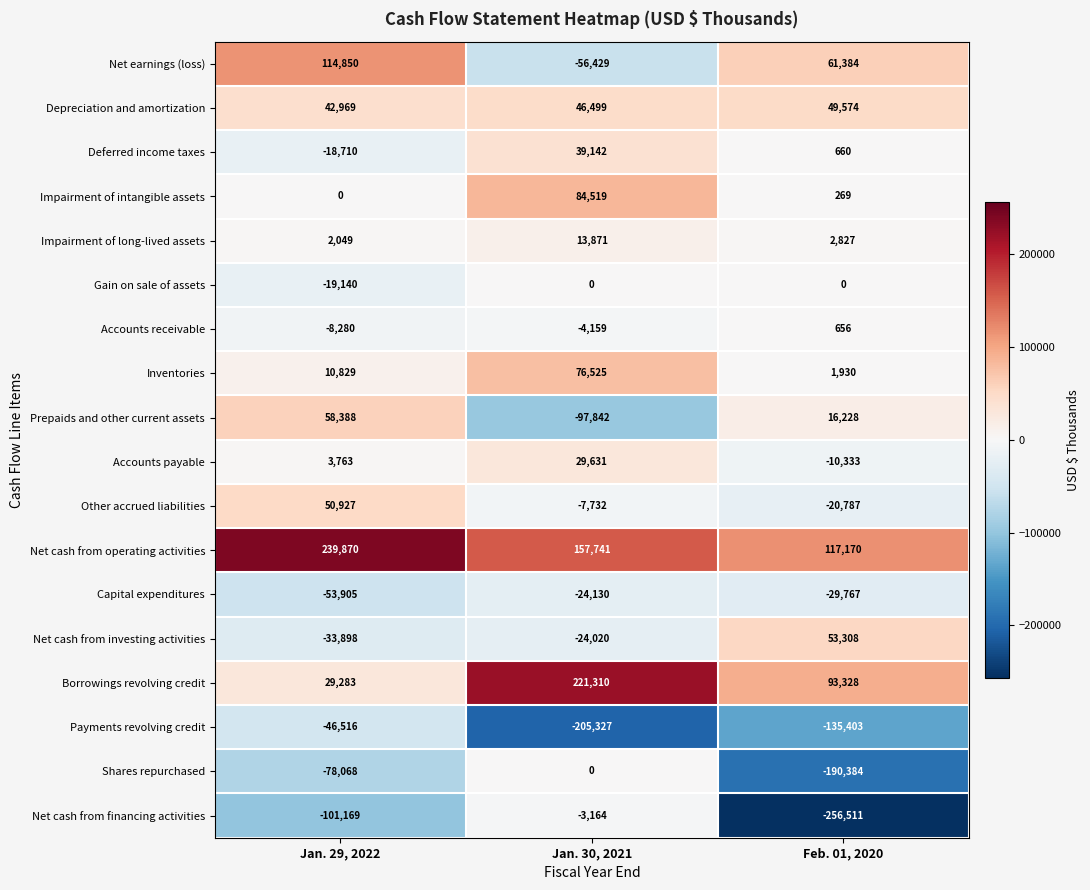

The Net cash from operating activities series shows 239870 at Jan. 29, 2022. True or false?

True